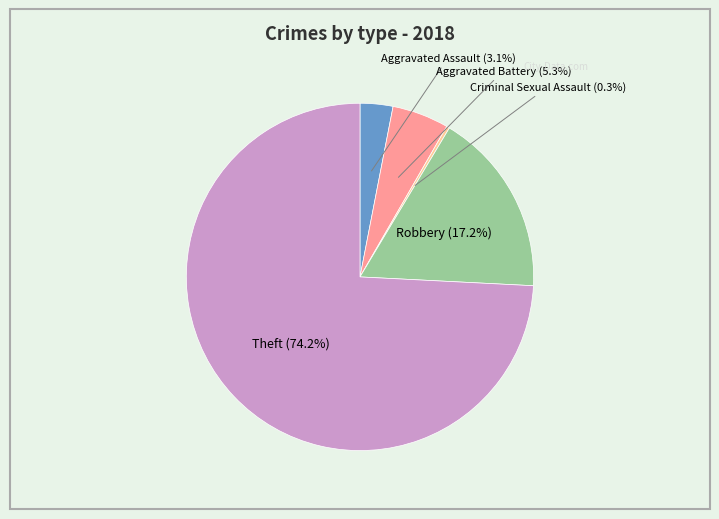

Is there any slice that represents more than half of the pie?

Yes